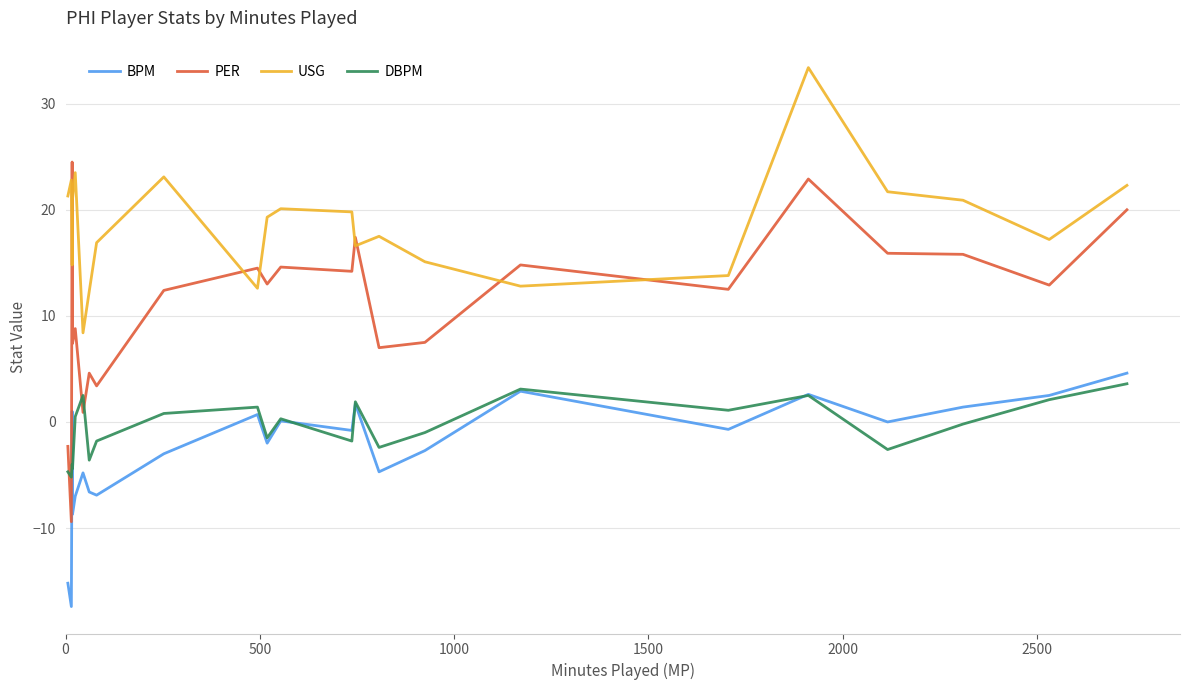

Which series has the largest total across all categories?

USG